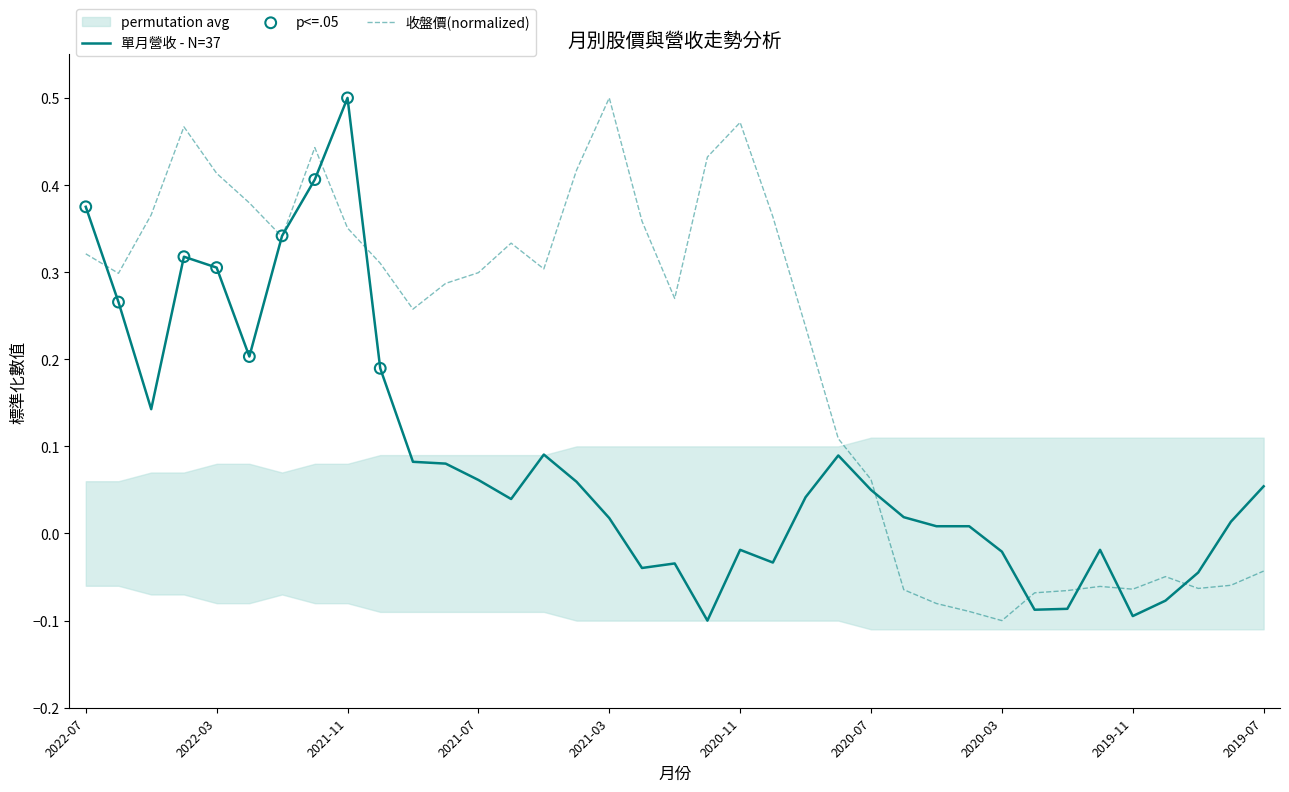

At how many categories does at least one series exceed 0?

30